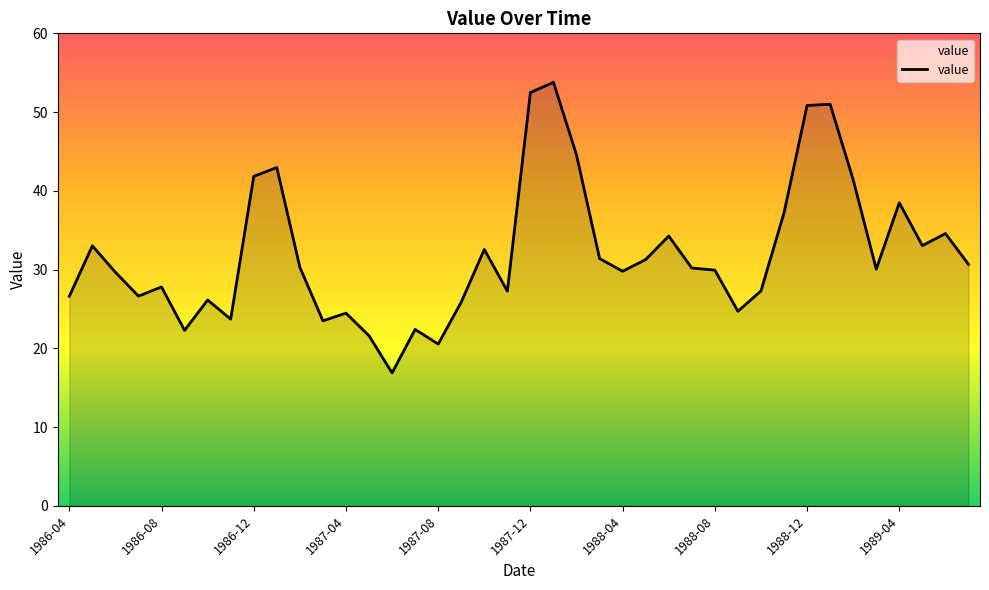

Does the chart display data point markers on the line(s)?

No